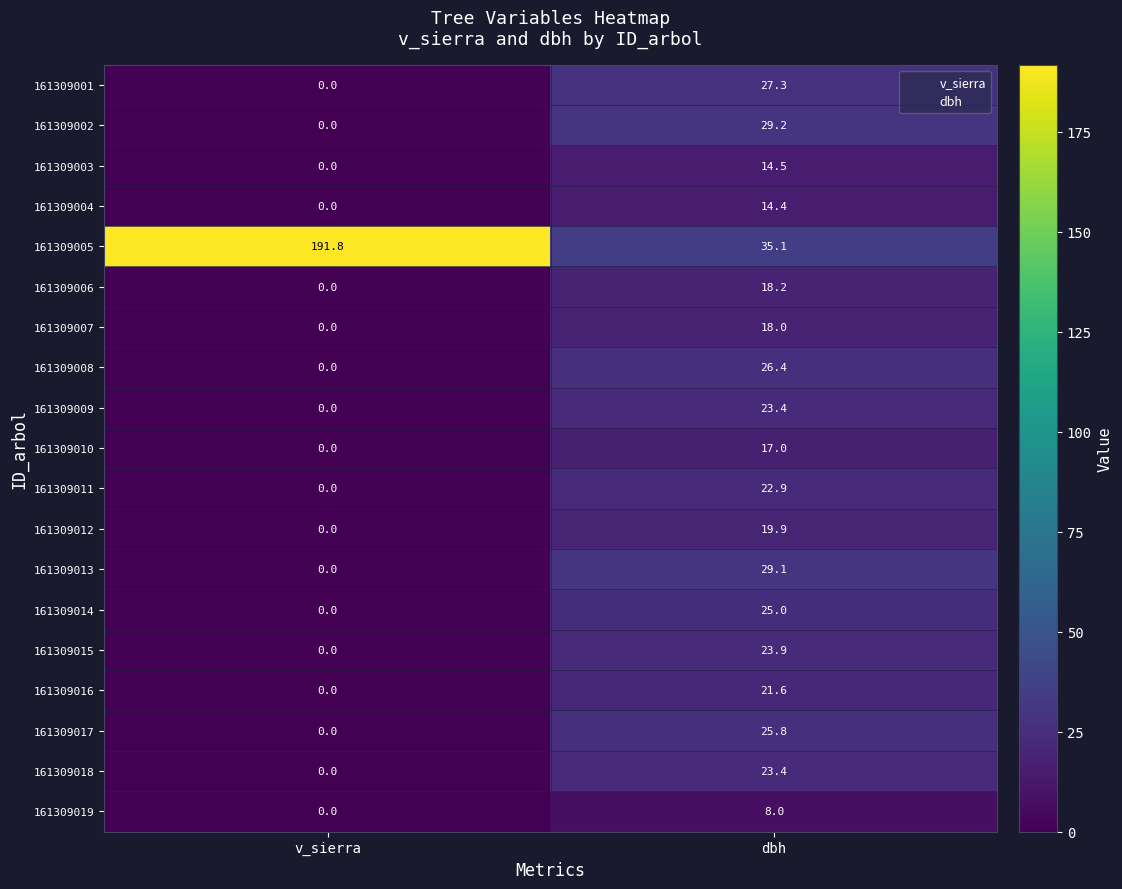

What is the difference between the highest and lowest values at v_sierra?

191.8